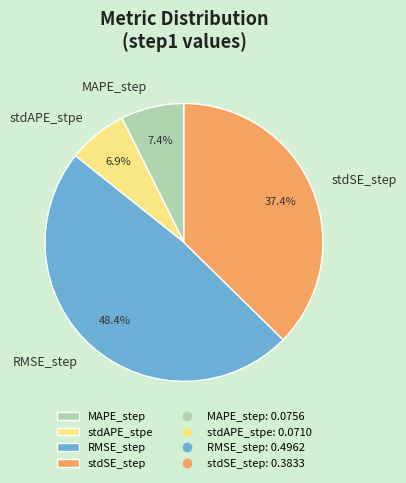

Is it true that stdAPE_stpe is 7% of the pie?

True